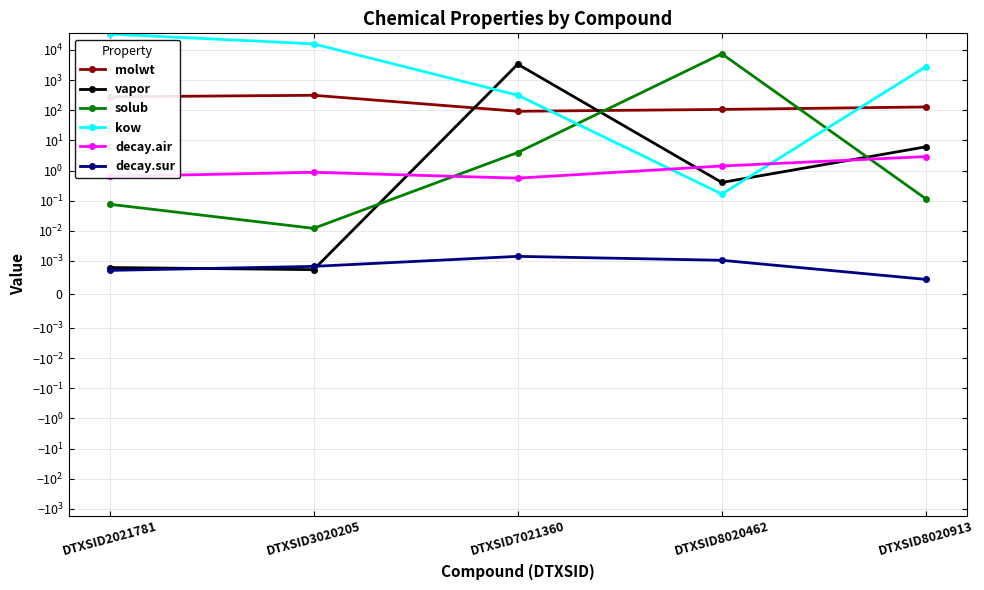

True or false: decay.sur and kow intersect in this chart.

False